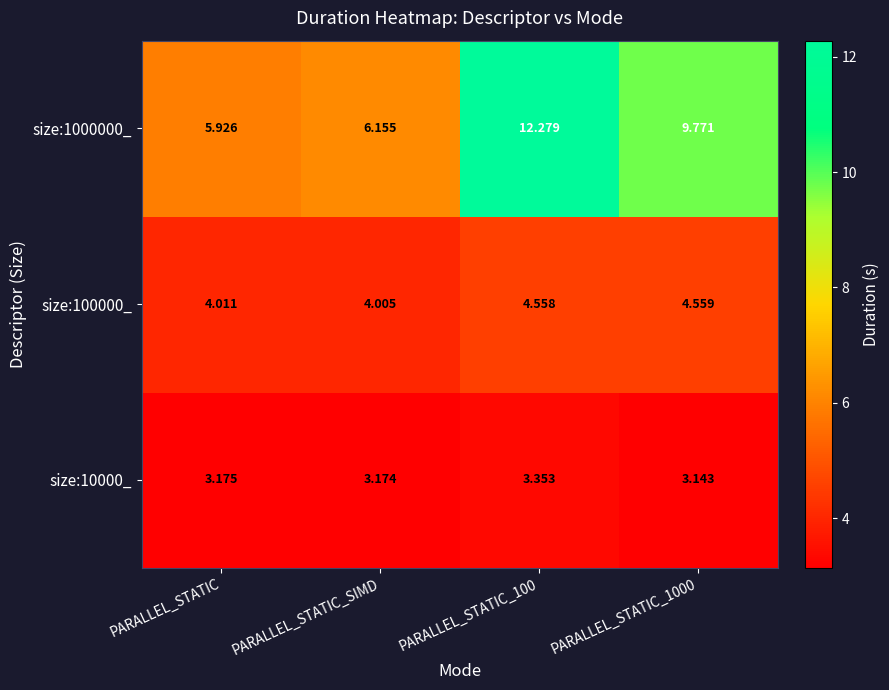

Which category has the lowest value in the size:100000_ series?

PARALLEL_STATIC_SIMD